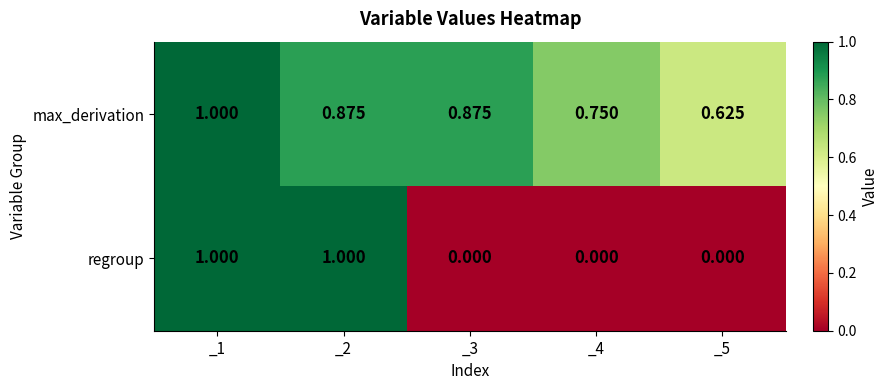

Which series has the largest total across all categories?

max_derivation